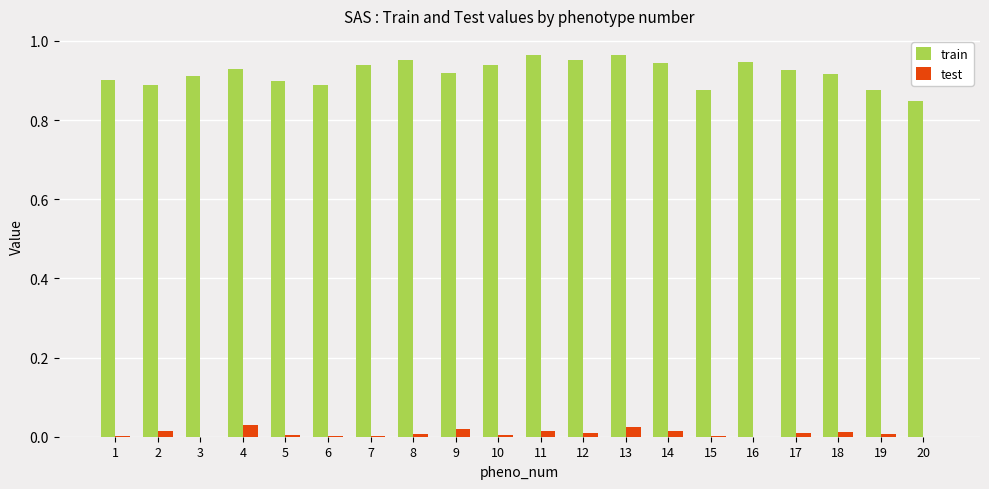

Which series has the largest total across all categories?

train